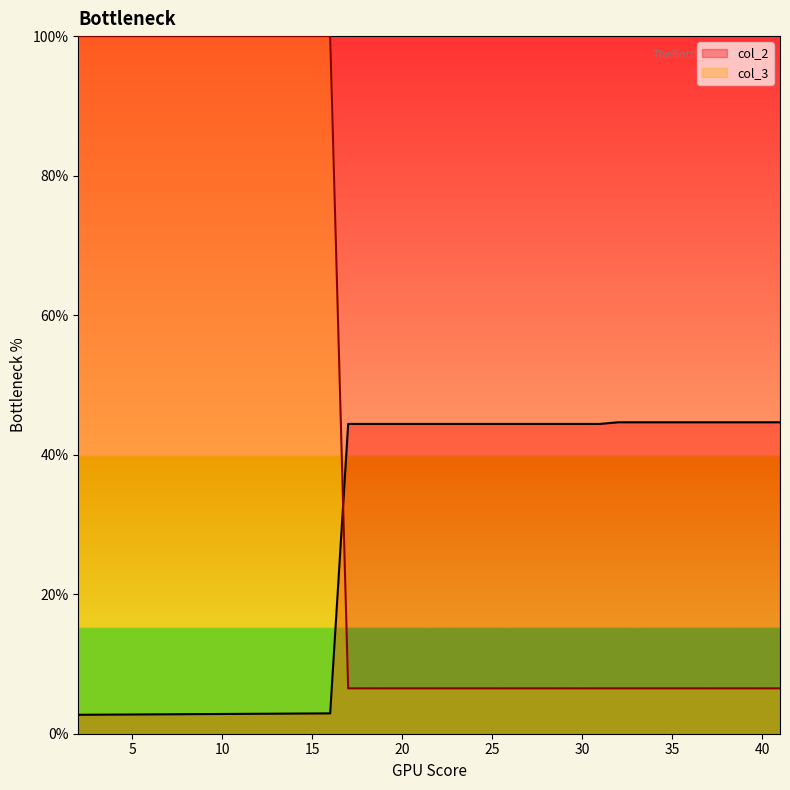

At how many categories does at least one series exceed 91?

15